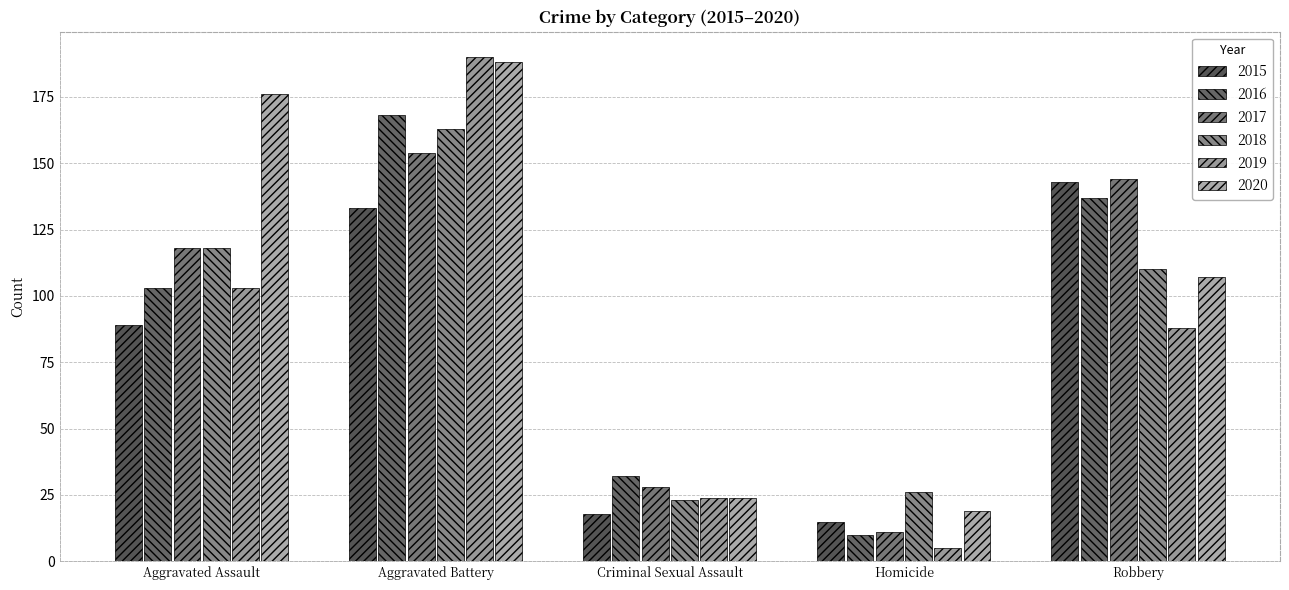

Read the 2016 value at Robbery, to the nearest 5.

135